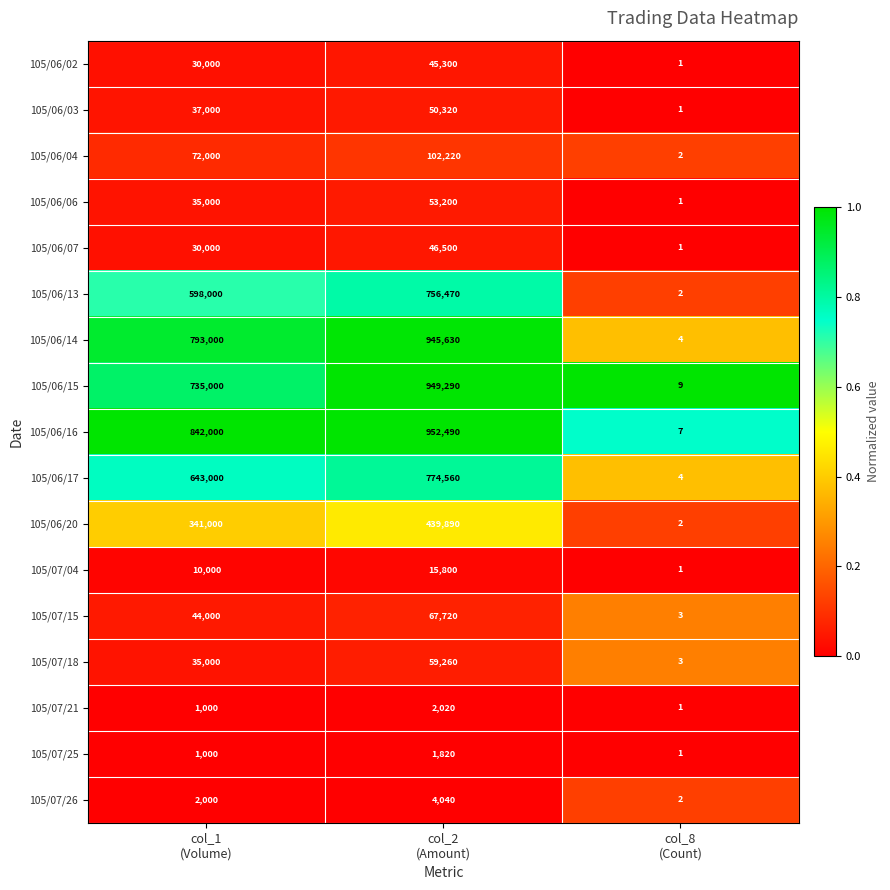

What is the difference between the maximum and minimum values in the 105/06/04 series?

102218